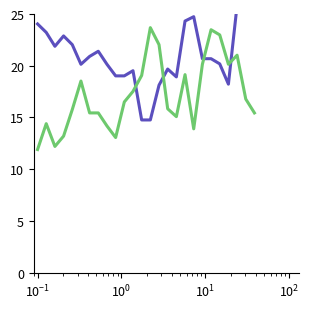

What is the average value of the Cr series?

21.2